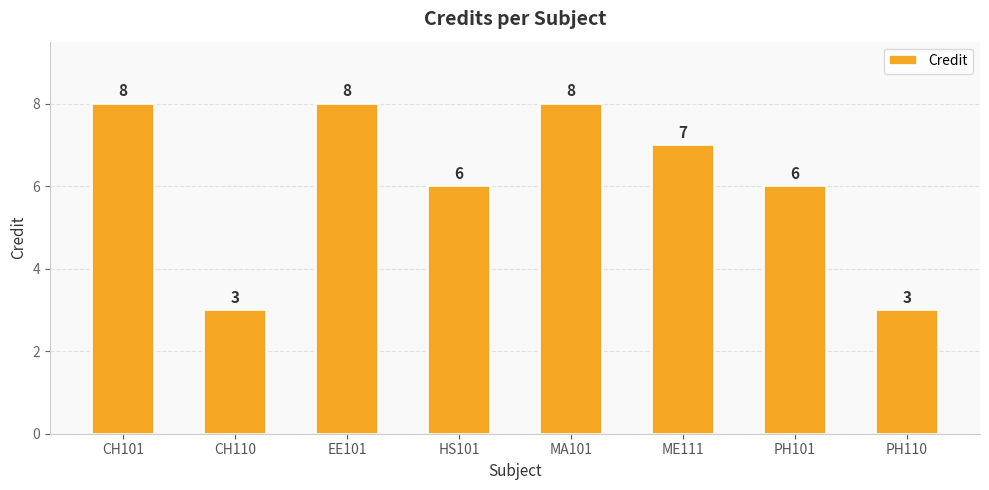

Count the values in the range 6 to 8.

6